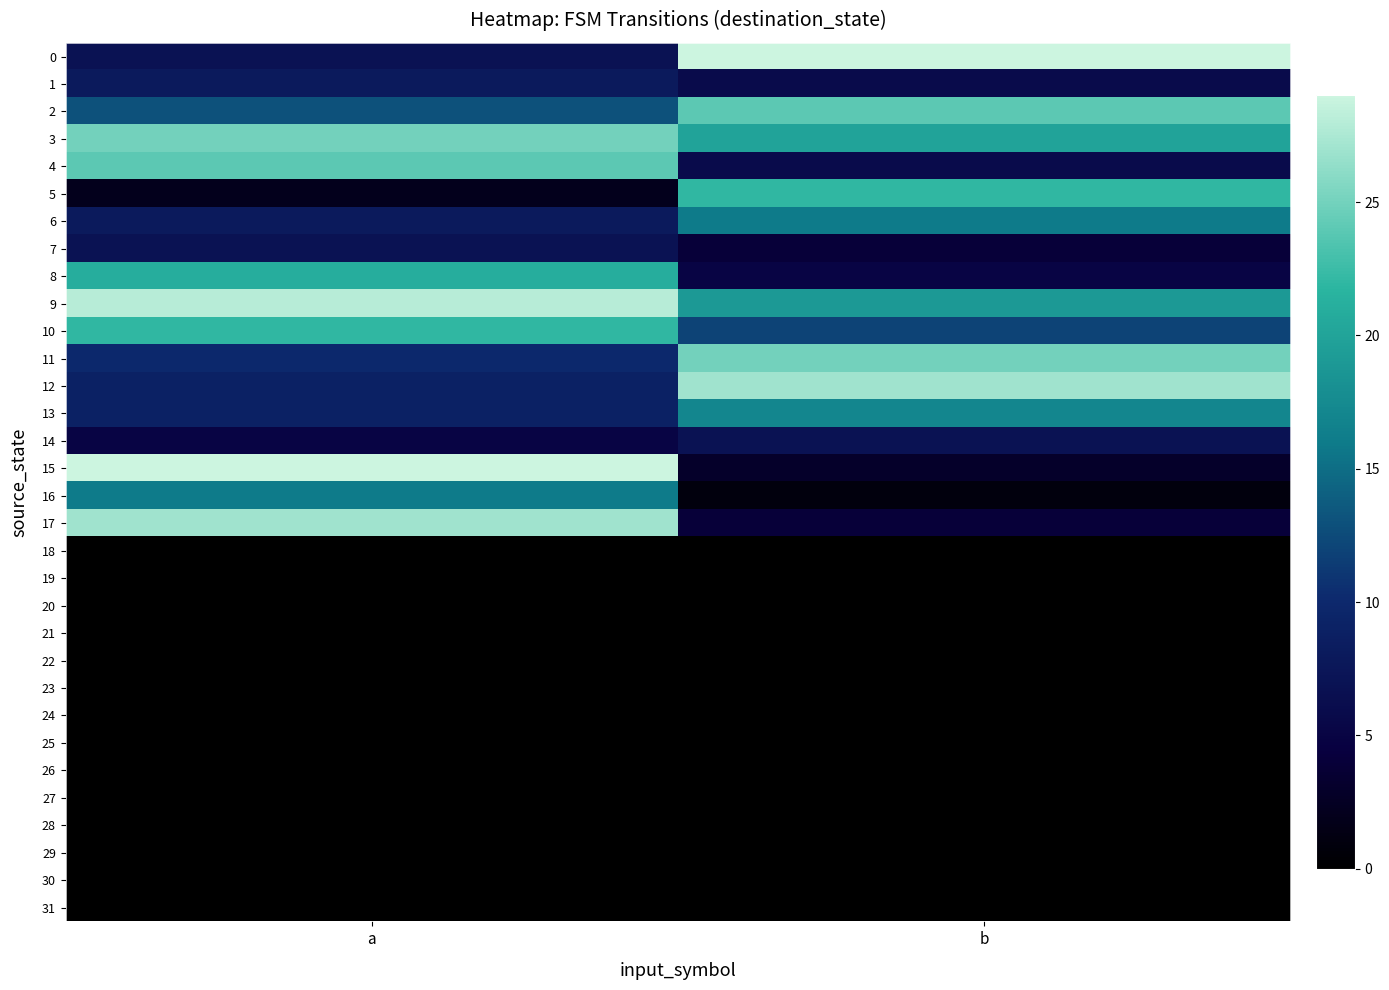

Reading left to right, extract all data points from this chart.

0: a=7	b=29
1: a=8	b=6
2: a=13	b=24
3: a=25	b=20
4: a=24	b=6
5: a=2	b=22
6: a=8	b=16
7: a=7	b=4
8: a=21	b=5
9: a=28	b=19
10: a=22	b=12
11: a=10	b=25
12: a=9	b=27
13: a=9	b=17
14: a=5	b=7
15: a=29	b=3
16: a=16	b=1
17: a=27	b=4
18: a=0	b=0
19: a=0	b=0
20: a=0	b=0
21: a=0	b=0
22: a=0	b=0
23: a=0	b=0
24: a=0	b=0
25: a=0	b=0
26: a=0	b=0
27: a=0	b=0
28: a=0	b=0
29: a=0	b=0
30: a=0	b=0
31: a=0	b=0